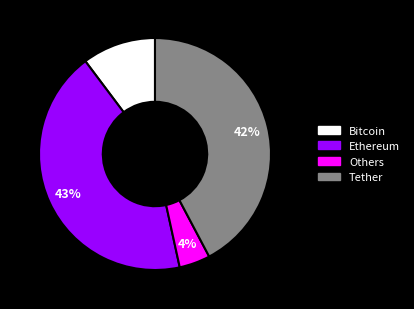

How many slices are in this pie chart?

4